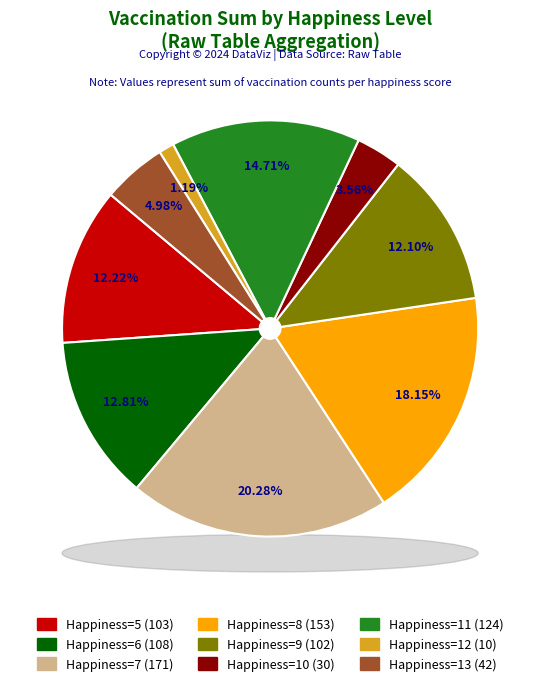

The happiness=12 slice represents 22% of the pie. True or false?

False